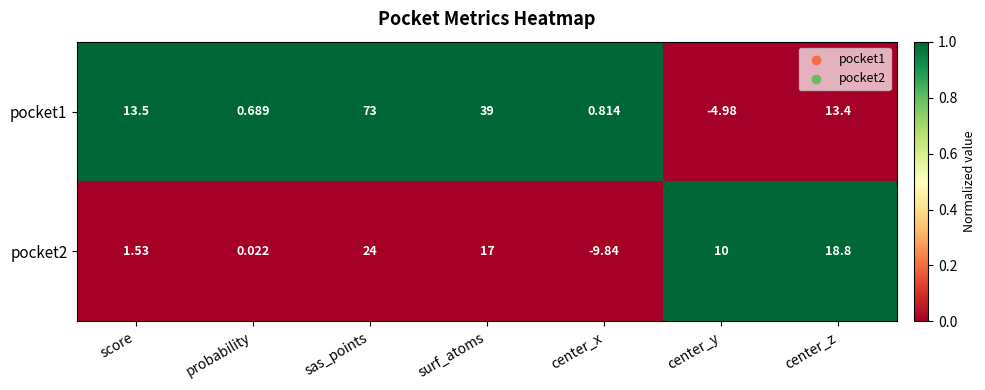

At which label does pocket1 reach its minimum?

center_y